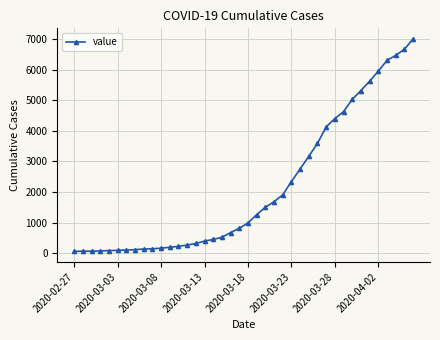

What is the difference between the second highest and minimum values?

6600